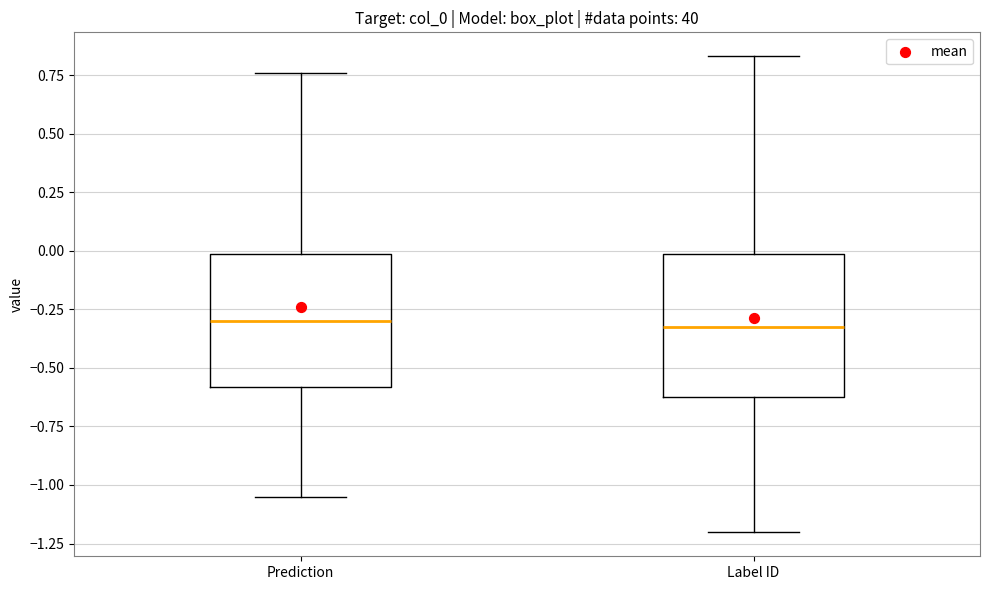

Reading left to right, transcribe this box plot: for each box, give where its median line is, the range the box spans, and where its two whiskers end, as read against the y-axis. The values are not printed on the chart, so give them approximately, as read against the axis.

Prediction: median -0.30, box -0.60 to 0.00, whiskers -1.05 to 0.75
Label ID: median -0.30, box -0.65 to 0.00, whiskers -1.20 to 0.85